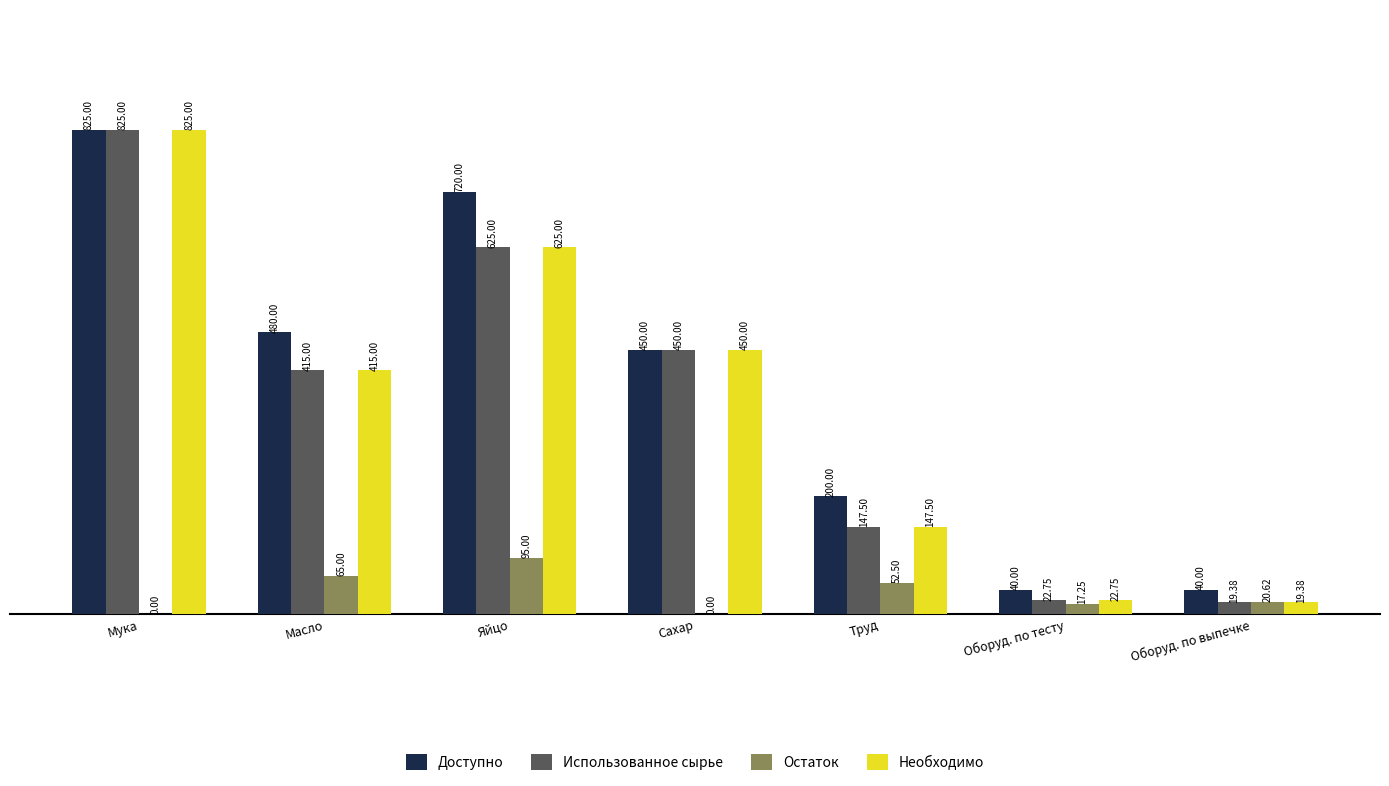

Which series changed the most between Масло and Сахар?

Остаток